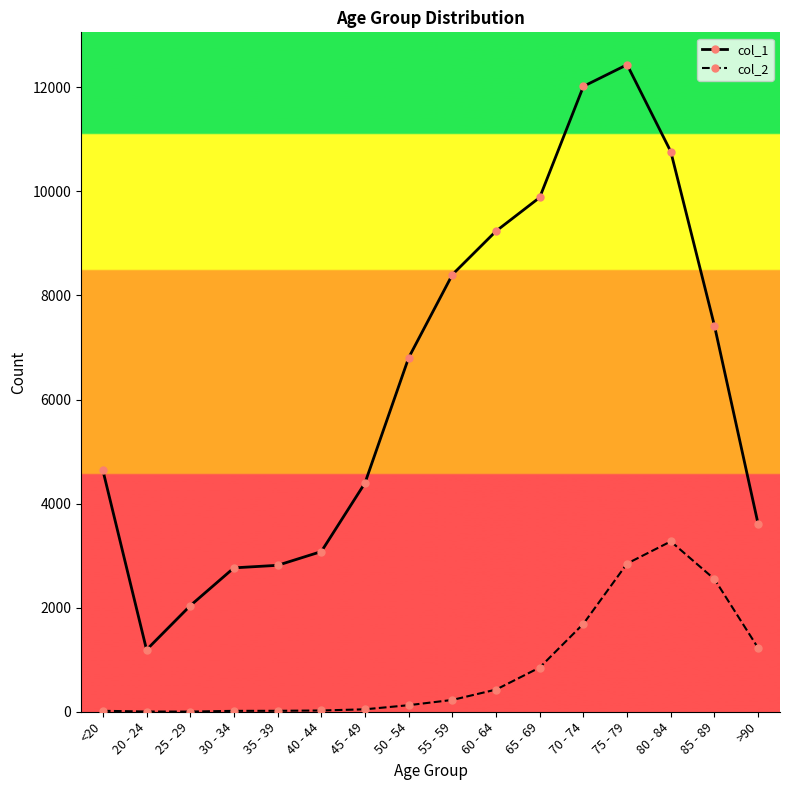

The value of col_1 at 50 - 54 is 6803. True or false?

True